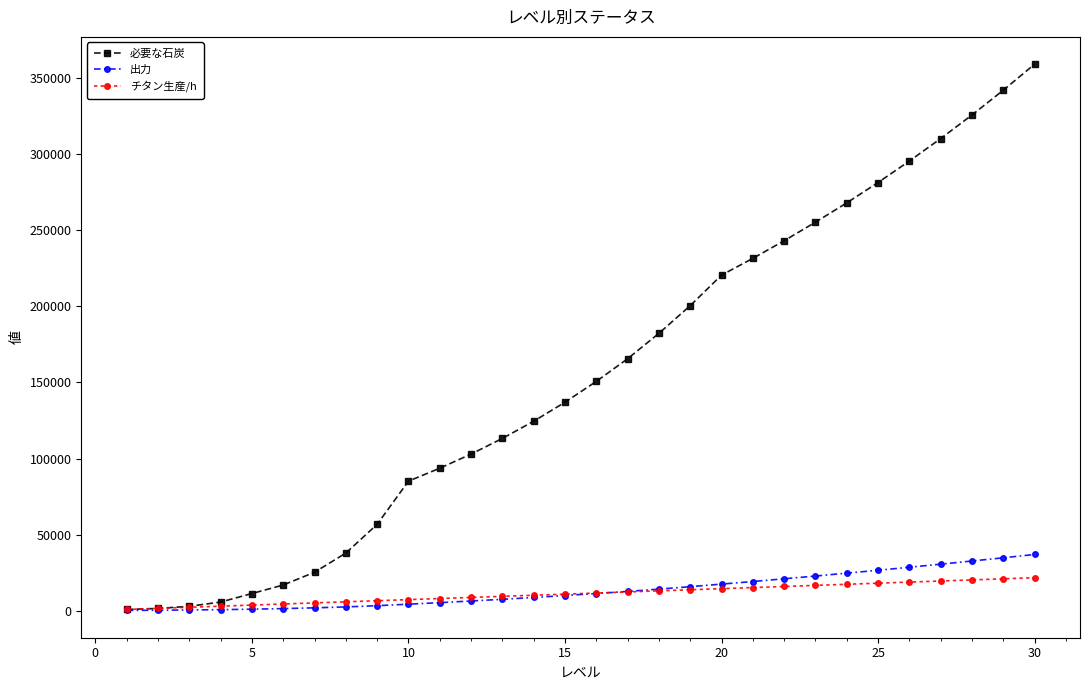

List the series in order of their peak value, highest first.

必要な石炭, 出力, チタン生産/h